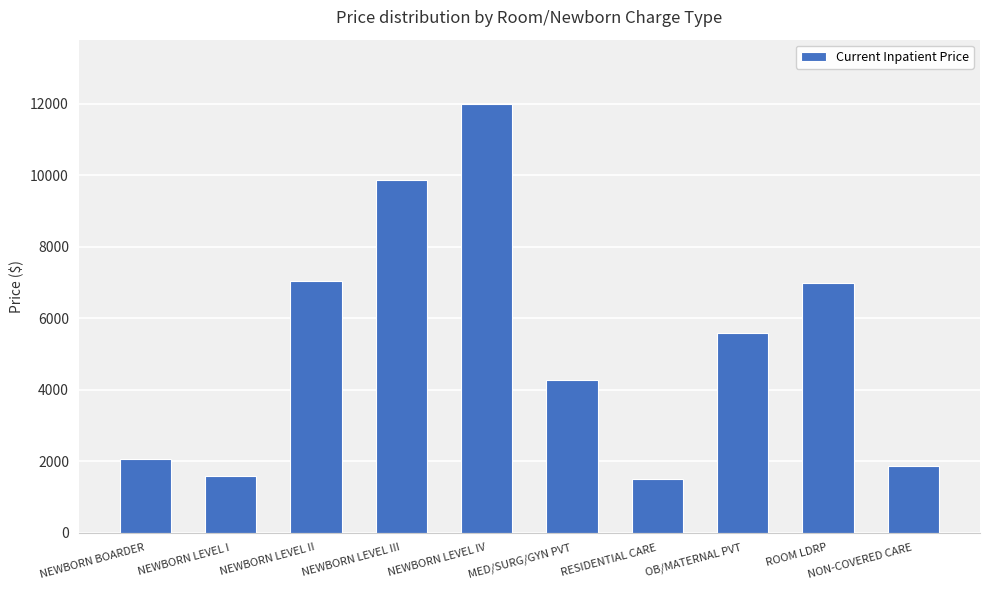

What is the difference between the maximum and minimum values?

10478